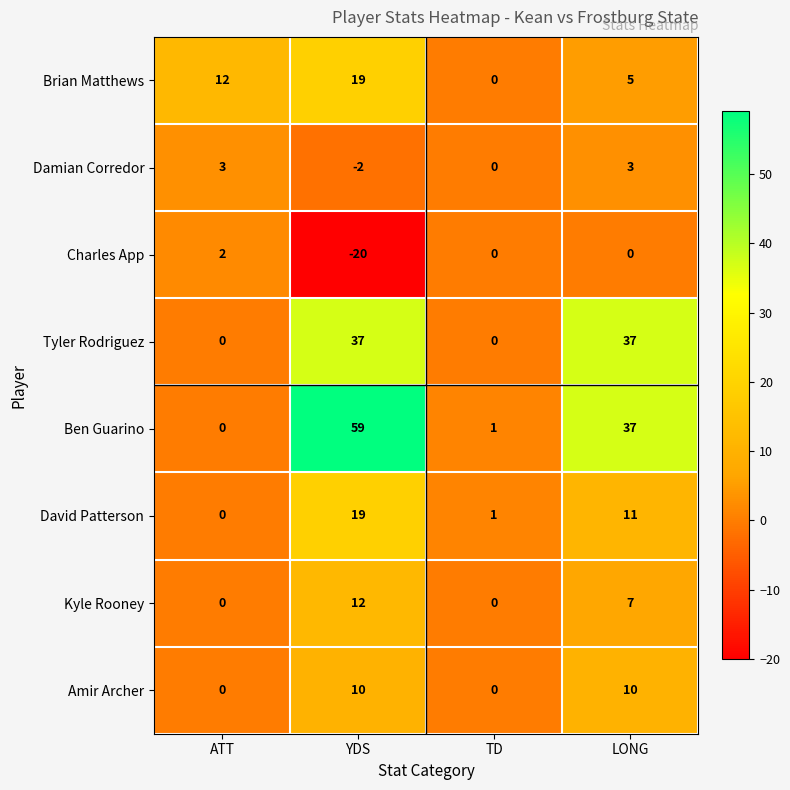

What is the total value across all series at LONG?

110